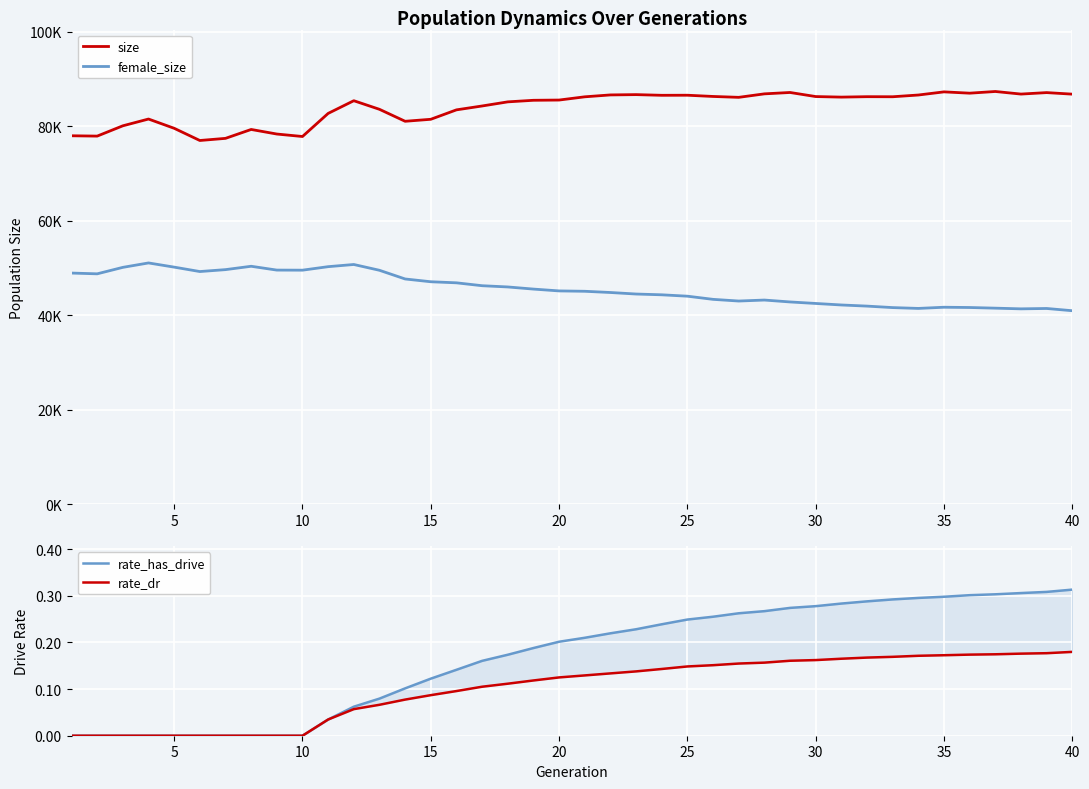

Reading left to right, extract all data points from this chart.

size: 77952.0	77882.0	80061.0	81492.0	79534.0	76954.0	77405.0	79287.0	78320.0	77797.0	82680.0	85367.0	83547.0	81017.0	81438.0	83432.0	84252.0	85123.0	85456.0	85507.0	86190.0	86591.0	86653.0	86511.0	86526.0	86266.0	86079.0	86816.0	87107.0	86245.0	86127.0	86218.0	86204.0	86571.0	87236.0	86960.0	87316.0	86770.0	87082.0	86754.0
female_size: 48921.0	48759.0	50128.0	51061.0	50175.0	49242.0	49647.0	50357.0	49549.0	49532.0	50273.0	50733.0	49508.0	47671.0	47084.0	46857.0	46246.0	45984.0	45533.0	45146.0	45069.0	44810.0	44488.0	44324.0	44030.0	43362.0	43006.0	43214.0	42813.0	42492.0	42173.0	41933.0	41619.0	41444.0	41694.0	41638.0	41499.0	41354.0	41432.0	40957.0
rate_has_drive: 0.0	0.0	0.0	0.0	0.0	0.0	0.0	0.0	0.0	0.0	0.0	0.1	0.1	0.1	0.1	0.1	0.2	0.2	0.2	0.2	0.2	0.2	0.2	0.2	0.2	0.3	0.3	0.3	0.3	0.3	0.3	0.3	0.3	0.3	0.3	0.3	0.3	0.3	0.3	0.3
rate_dr: 0.0	0.0	0.0	0.0	0.0	0.0	0.0	0.0	0.0	0.0	0.0	0.1	0.1	0.1	0.1	0.1	0.1	0.1	0.1	0.1	0.1	0.1	0.1	0.1	0.1	0.2	0.2	0.2	0.2	0.2	0.2	0.2	0.2	0.2	0.2	0.2	0.2	0.2	0.2	0.2